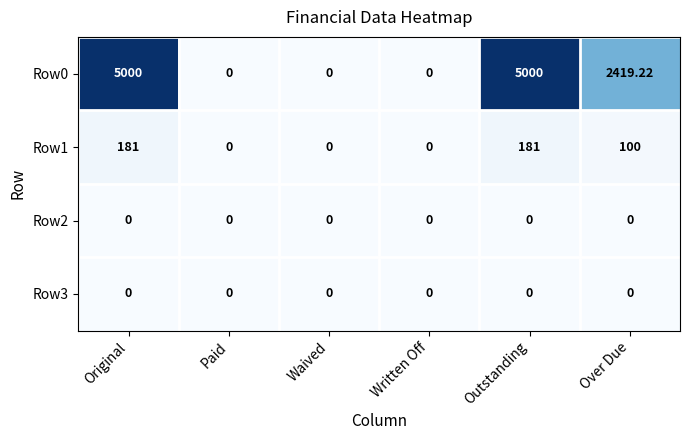

Where does the Row1 series first go above 100?

Original